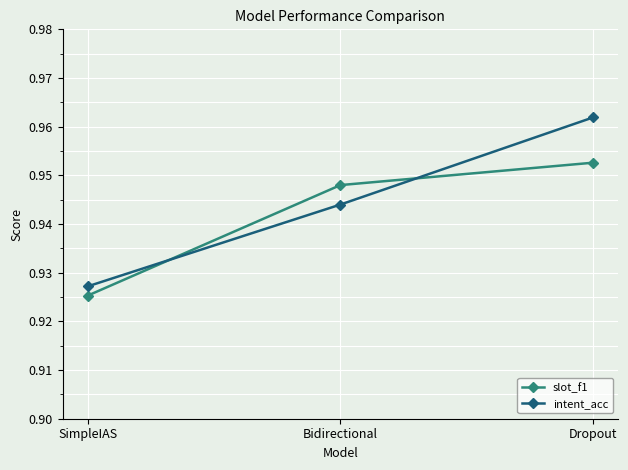

How many lines are shown in the chart?

2